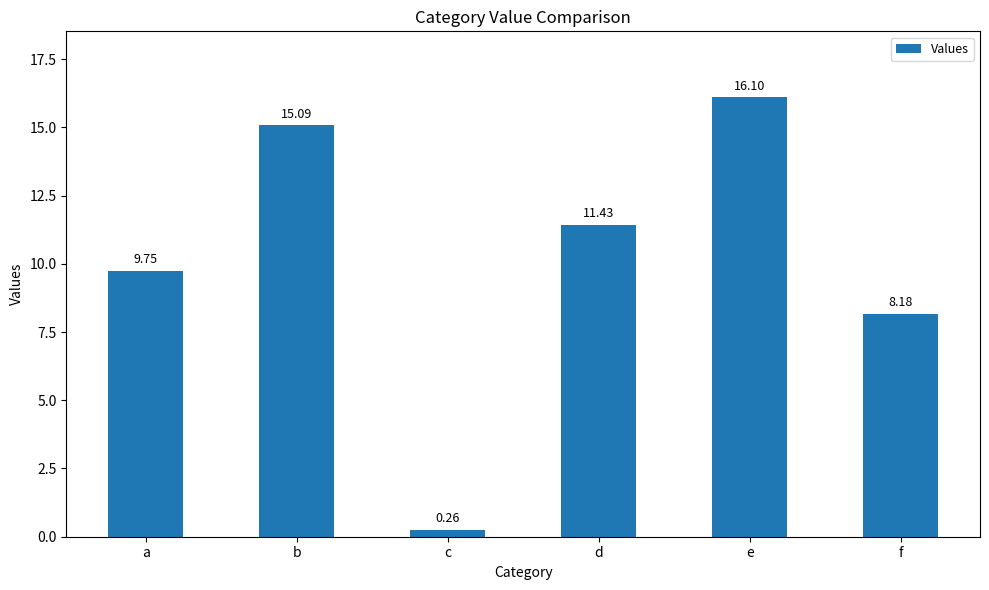

At which category does the chart reach its minimum across all series?

c